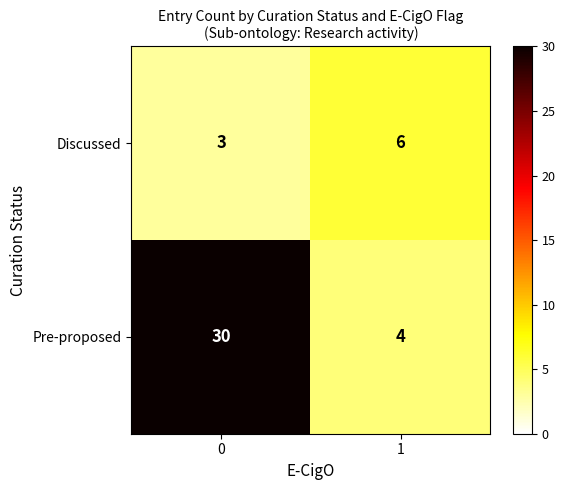

Between 0 and 1, which series saw the biggest shift?

Pre-proposed